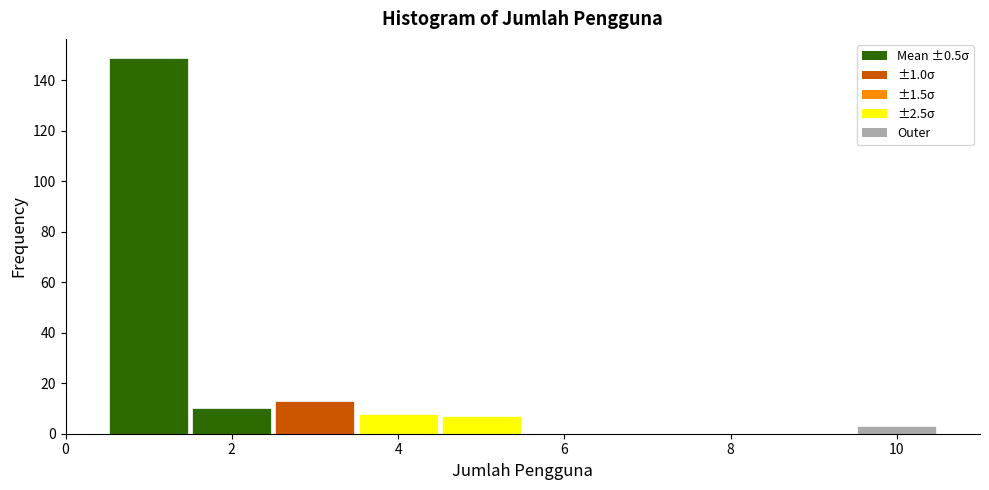

Over which range of the x-axis is the bar tallest?

0.5 to 1.5